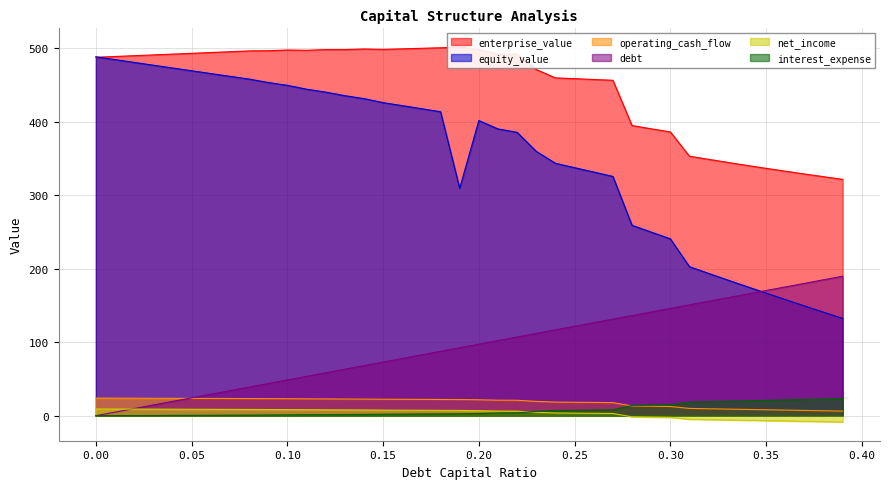

What value does the debt series have at 0.31?

150.9